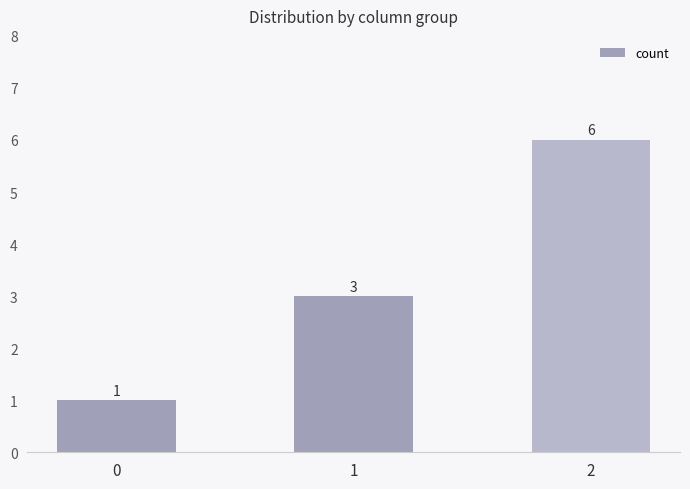

True or false: the data shows 1 at 0.

True